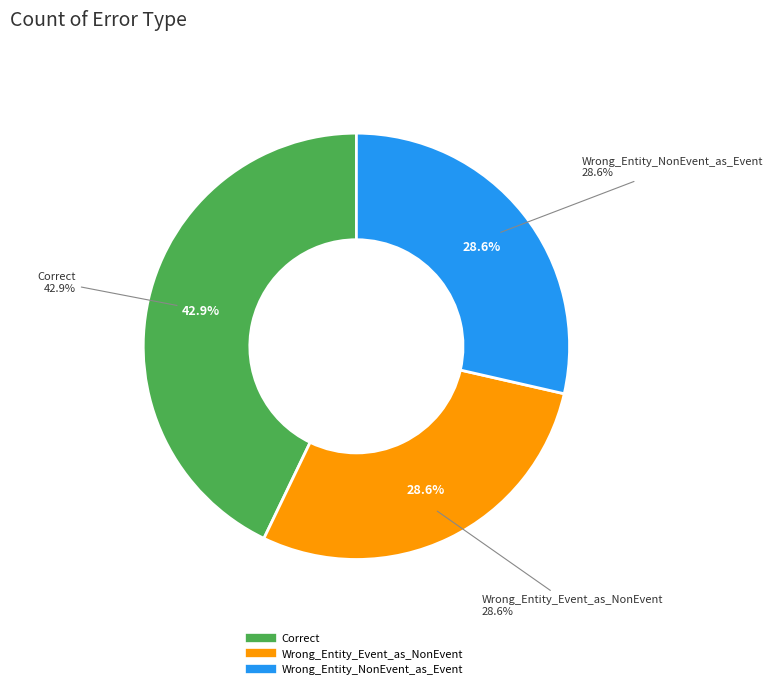

How much of the chart is everything except Correct?

57.1%